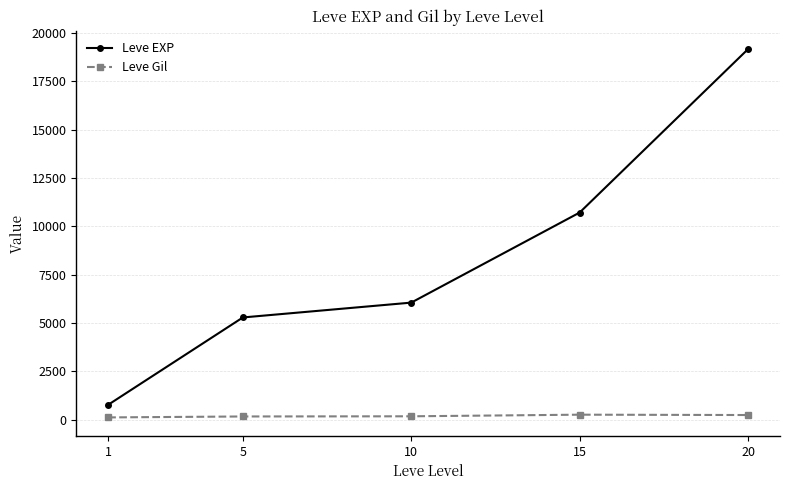

At which label does Leve EXP reach its minimum?

1